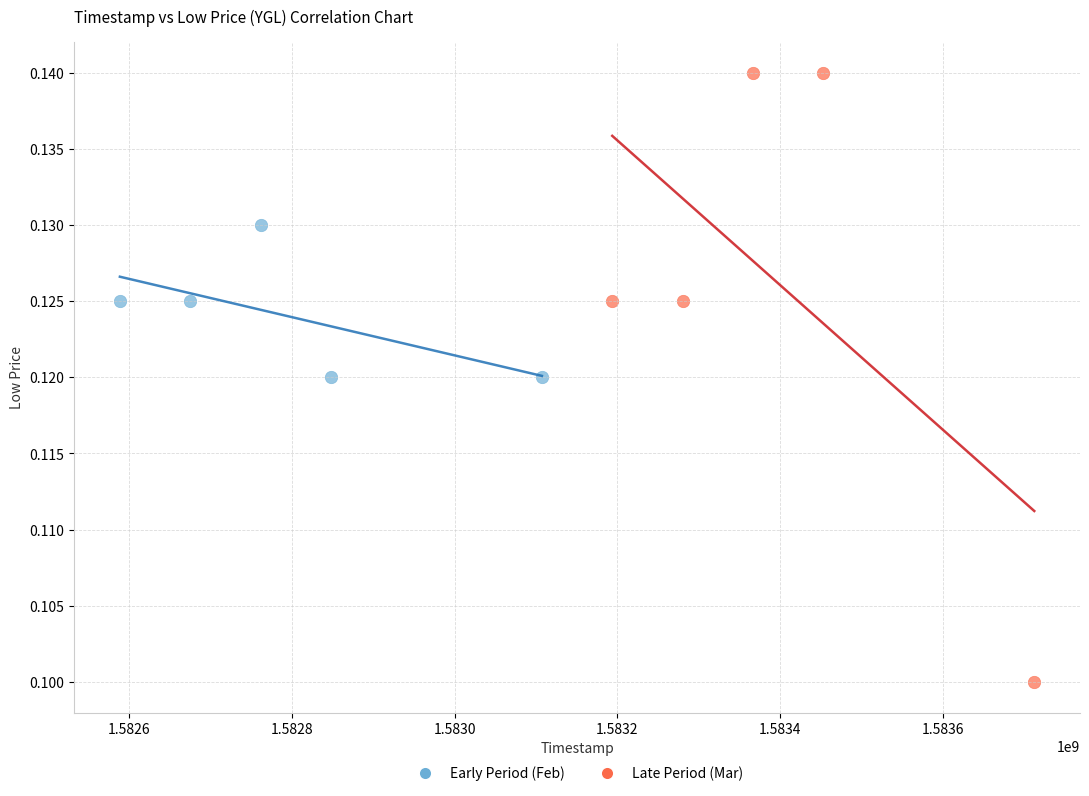

Which series has the largest Y range (max minus min)?

Late Period (Mar)